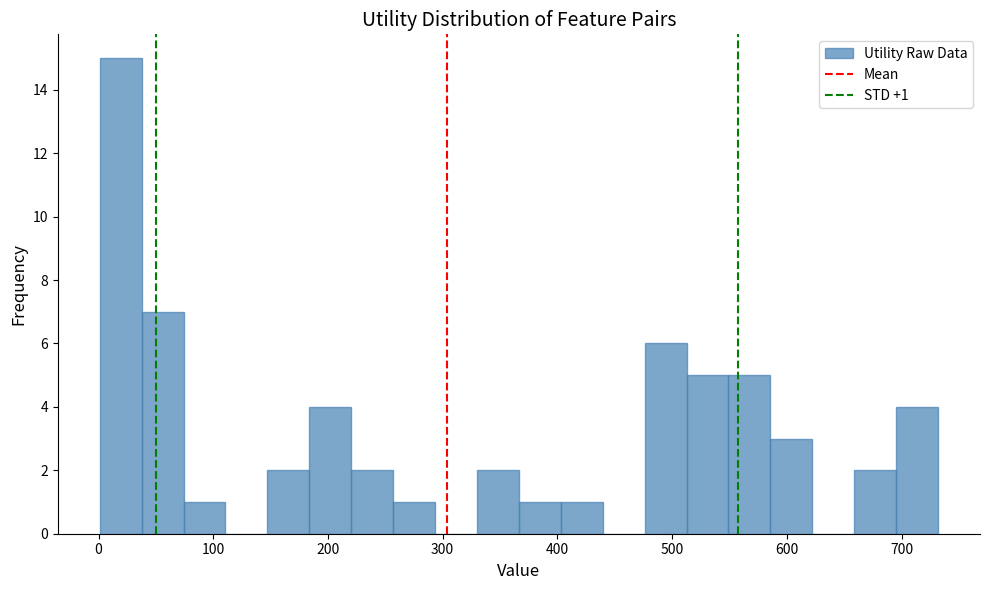

Read against the x-axis, roughly where is the centre of the tallest bar?

20